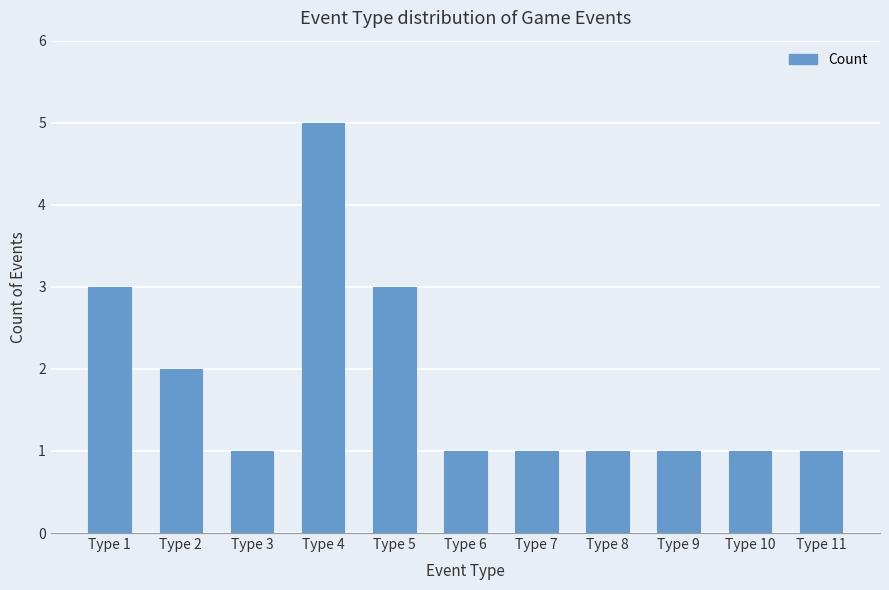

What is the change in value from Type 4 to Type 7?

-4